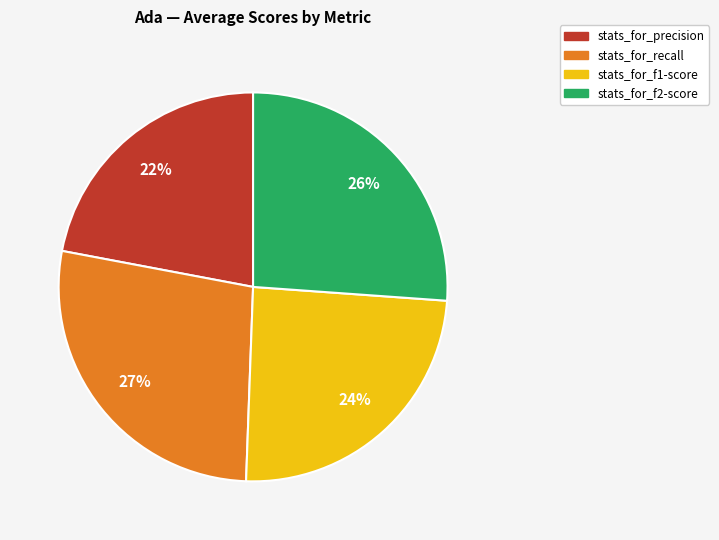

Which category has the biggest portion of the pie?

stats_for_recall